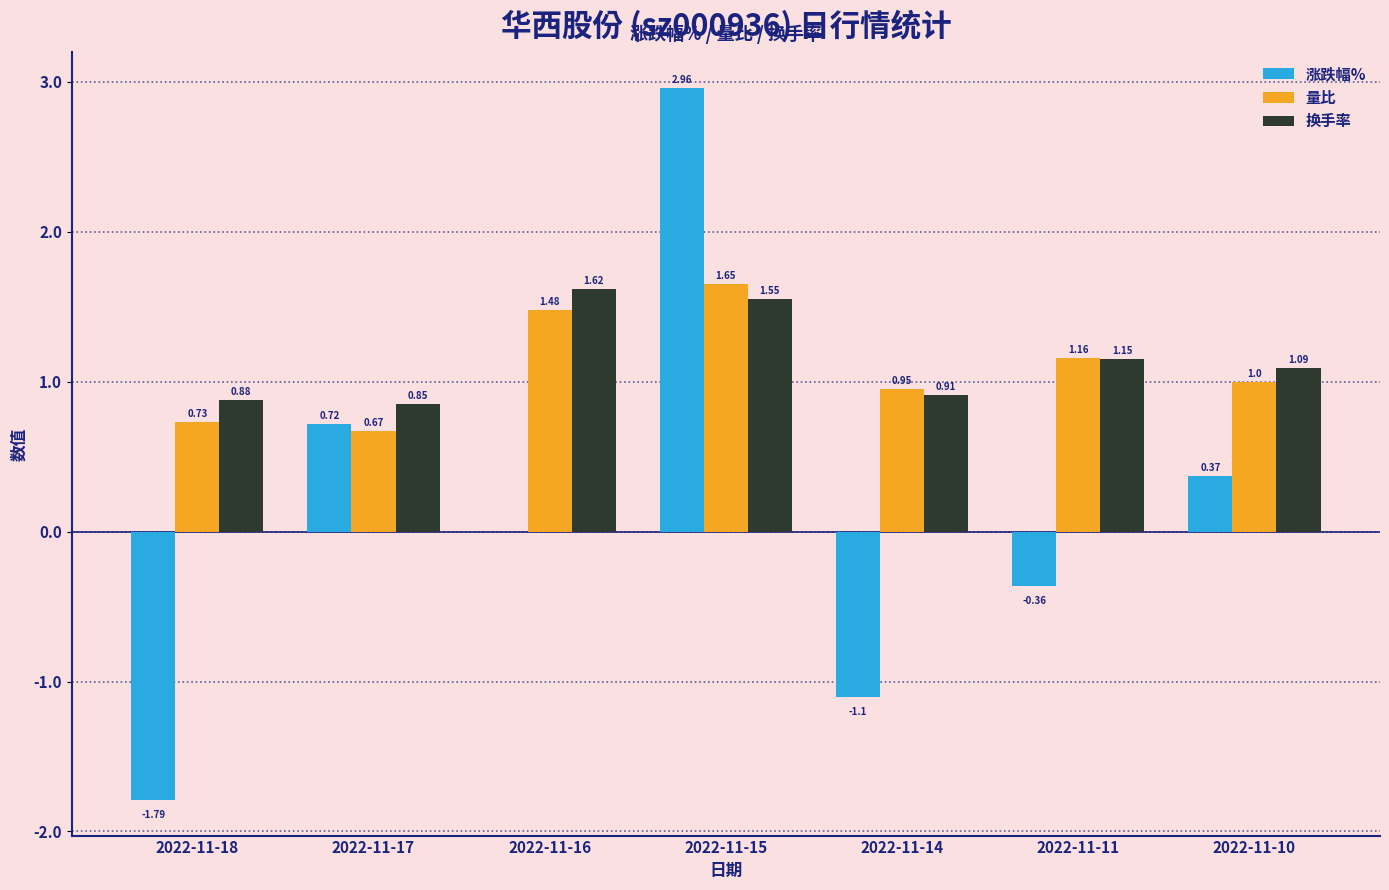

Between 2022-11-18 and 2022-11-15, which series saw the biggest shift?

涨跌幅%